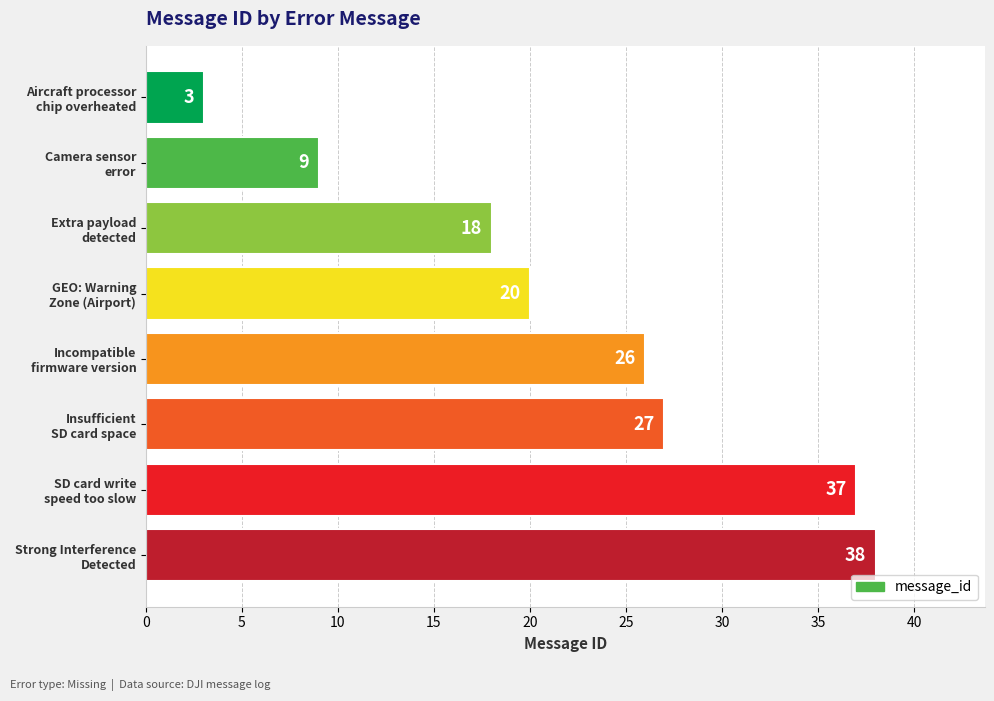

Which label corresponds to the largest value in the chart?

Strong Interference
Detected